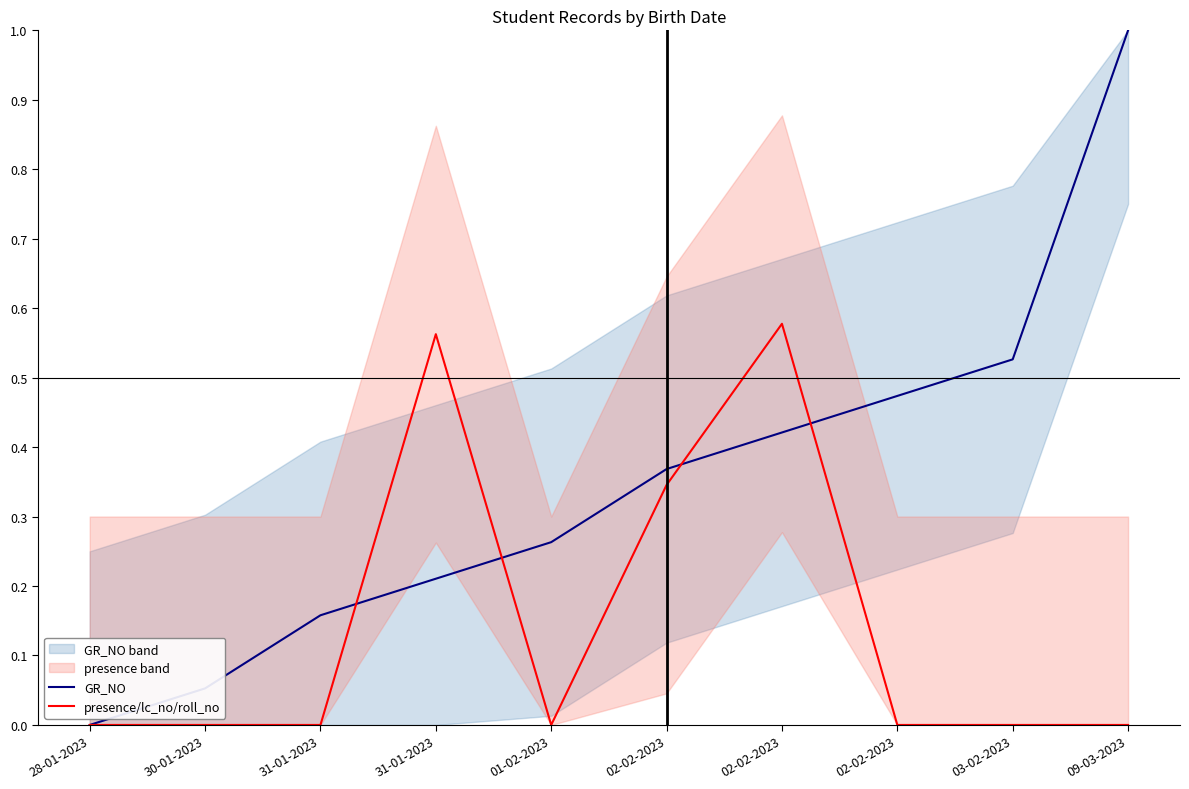

What is the sum of all presence/lc_no/roll_no values?

1.5